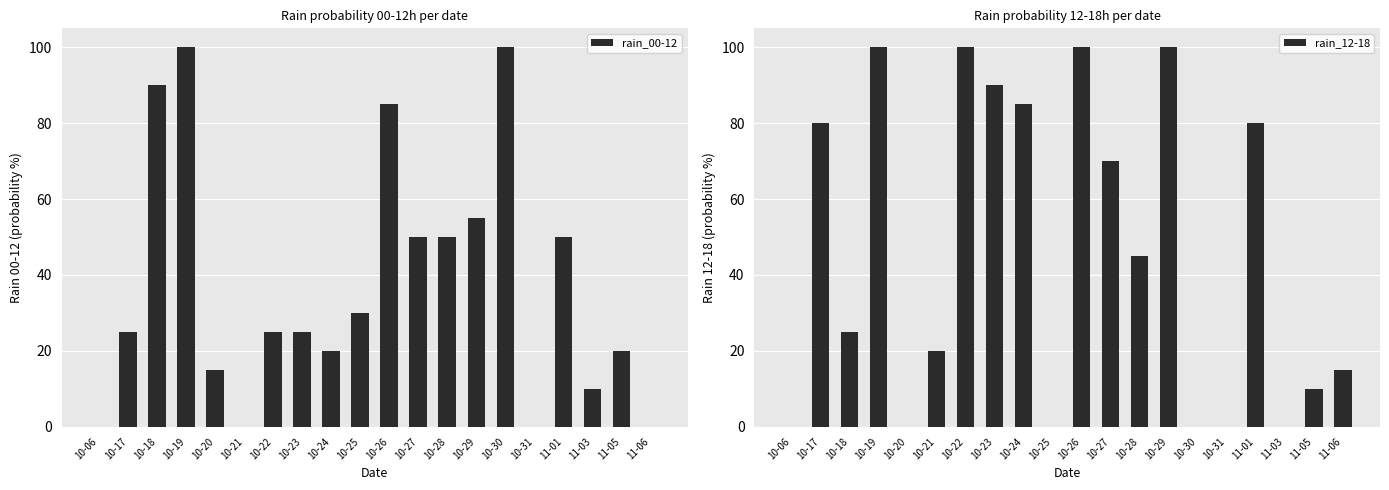

What is the spread (max minus min) of values at 10-24?

65